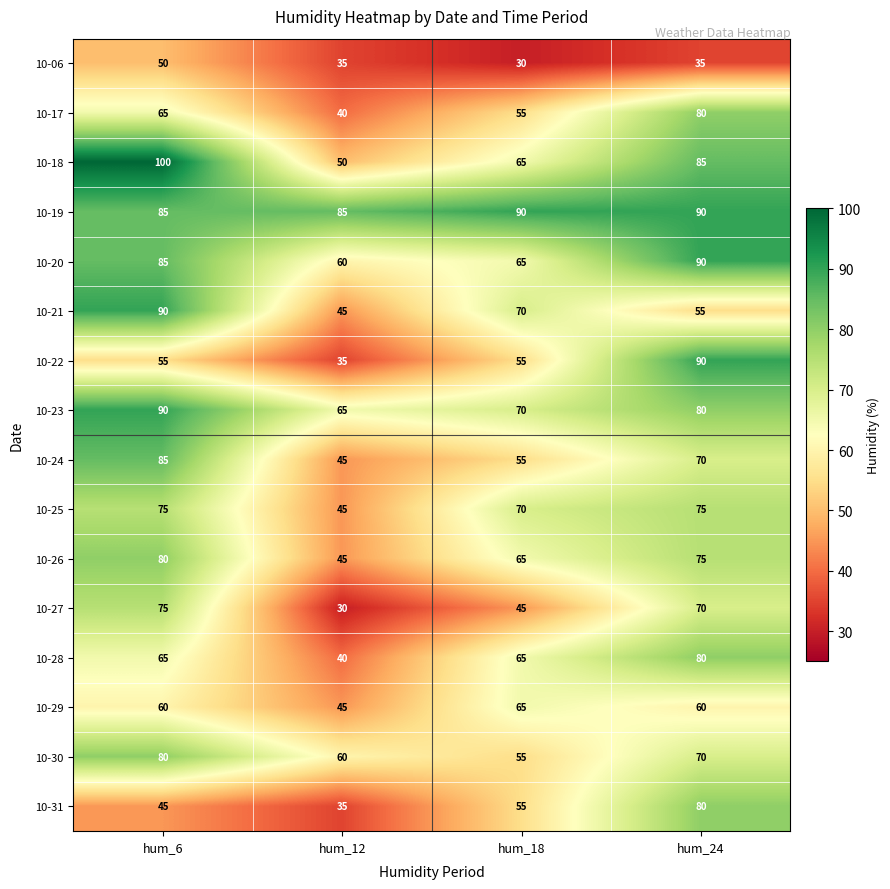

How many distinct data groups are displayed?

16